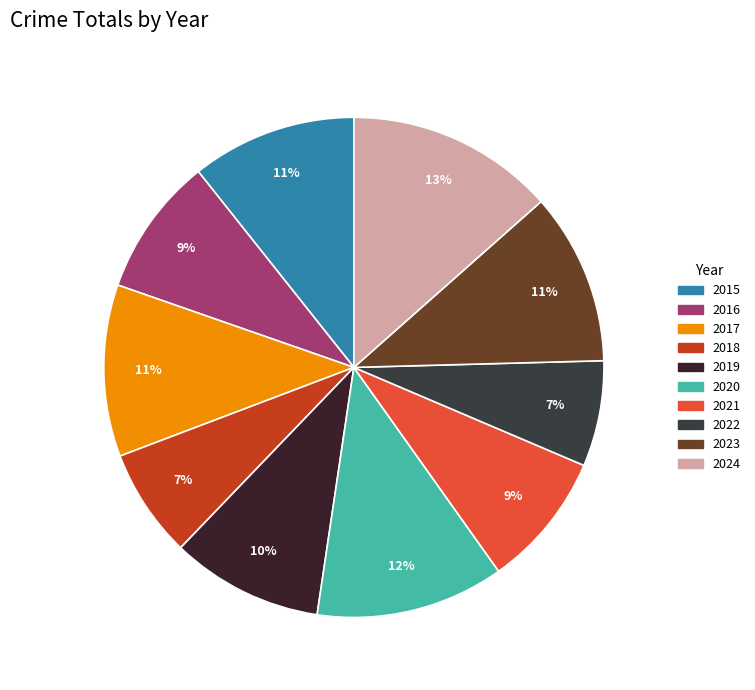

Which has a higher value, 2020 or 2016?

2020